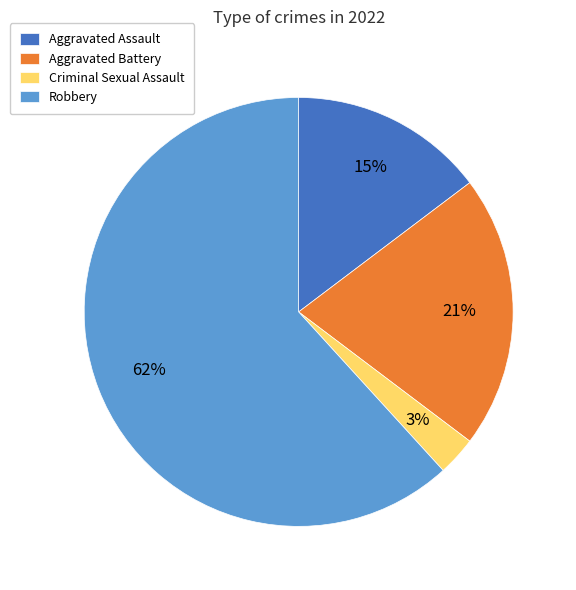

Is the sum of Criminal Sexual Assault and Aggravated Assault greater than half?

No